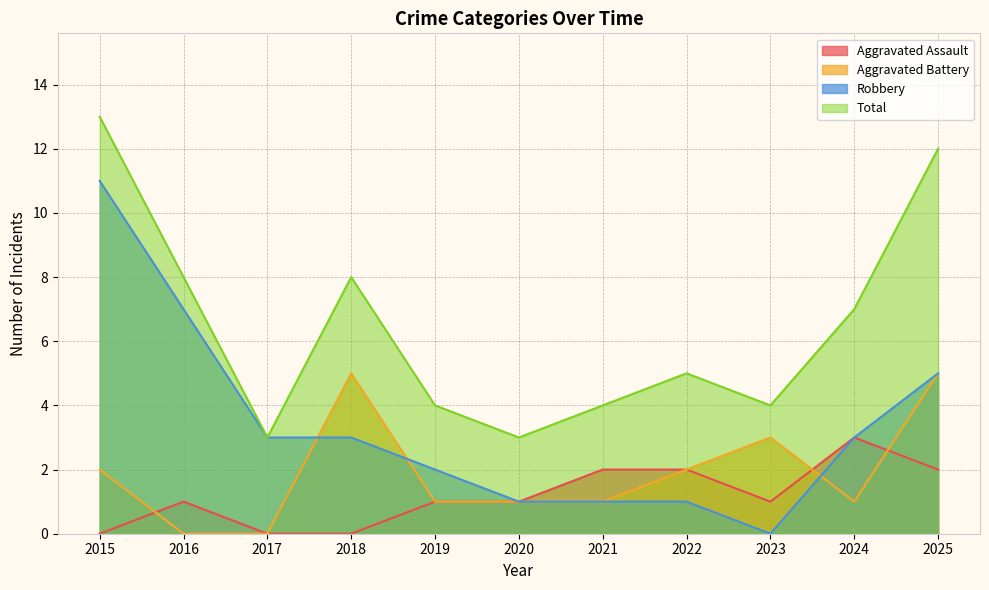

What is the sum of all Total values?

71